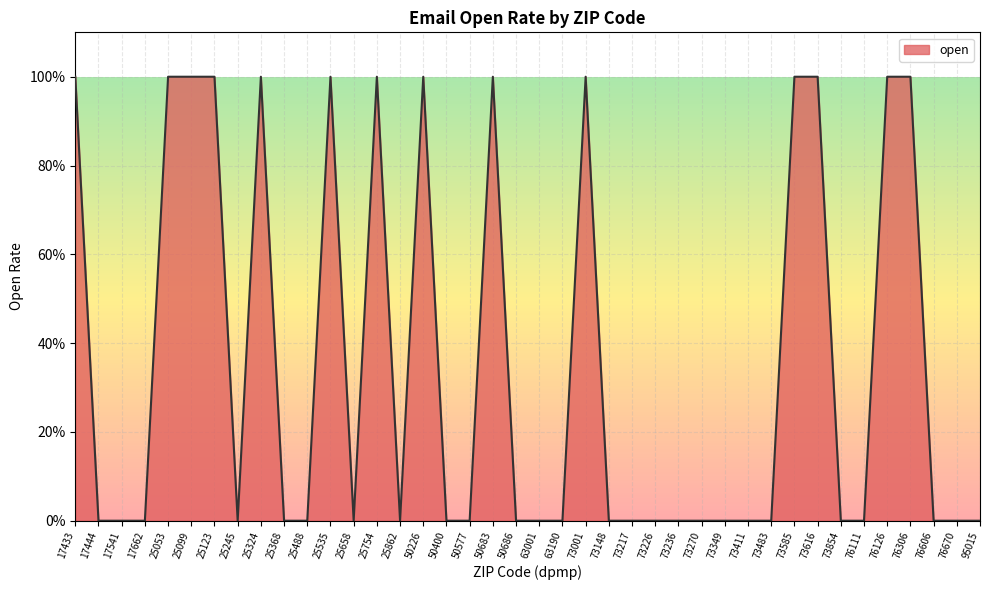

Does the chart display data point markers on the line(s)?

No